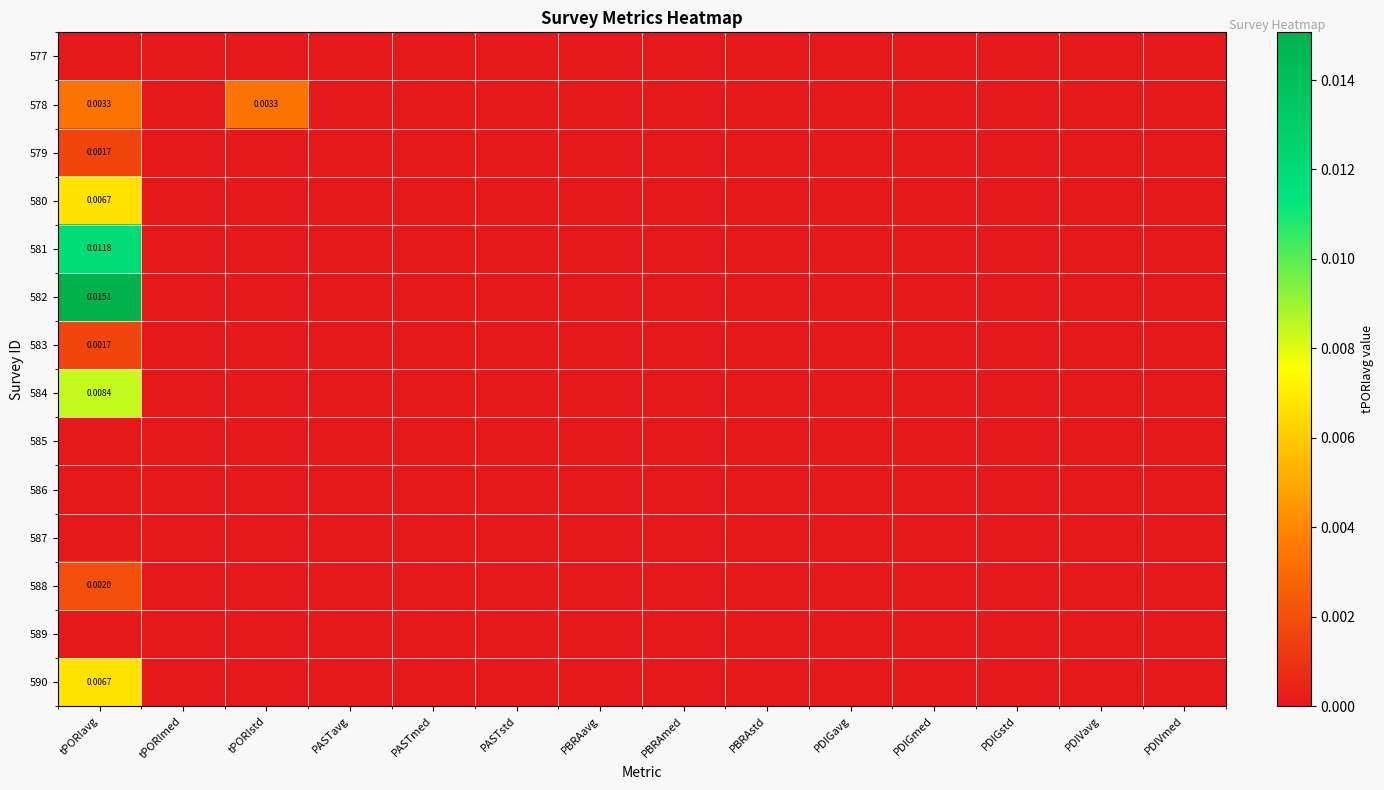

Is the value of 587 at PDIGmed greater than the value of 588 at PBRAstd?

No